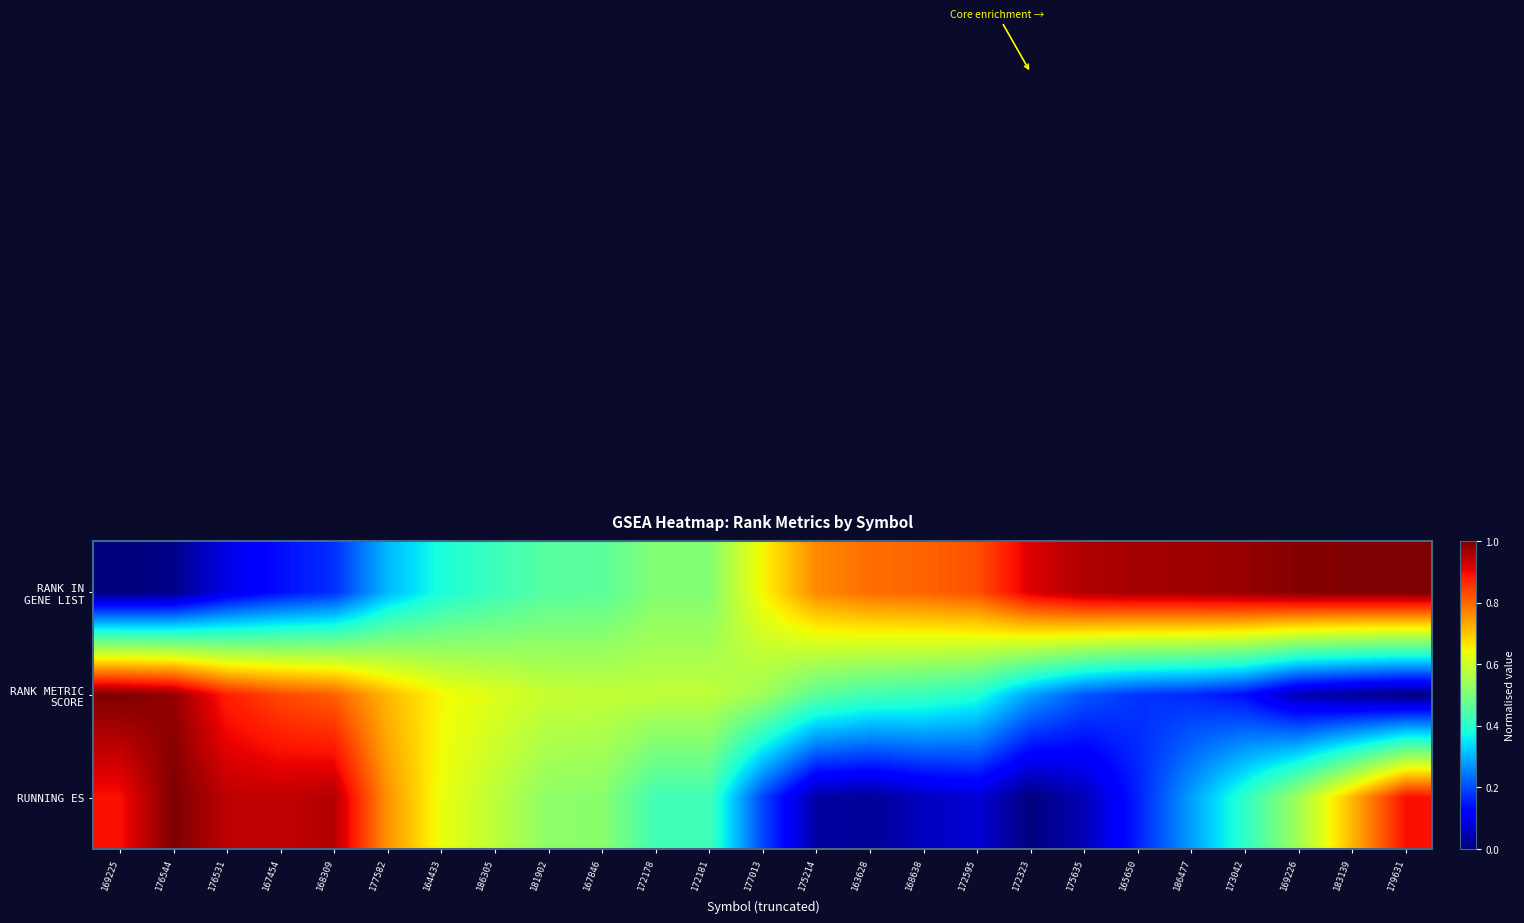

Which series has the largest total across all categories?

RANK IN GENE LIST